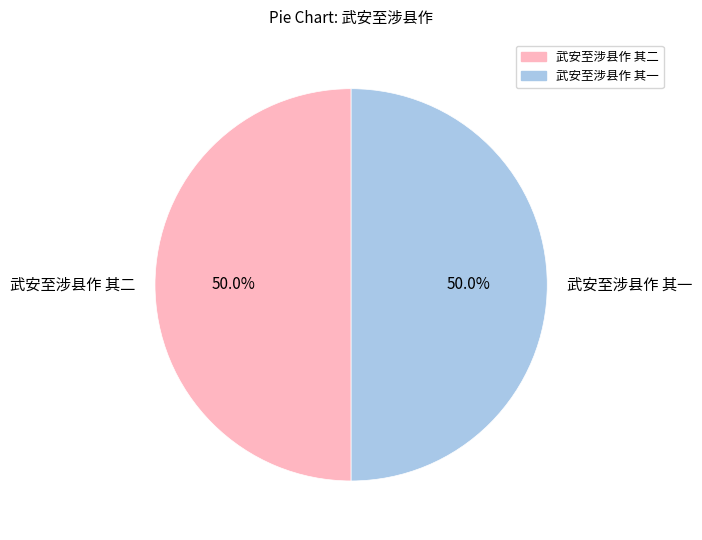

How many segments does this pie chart have?

2